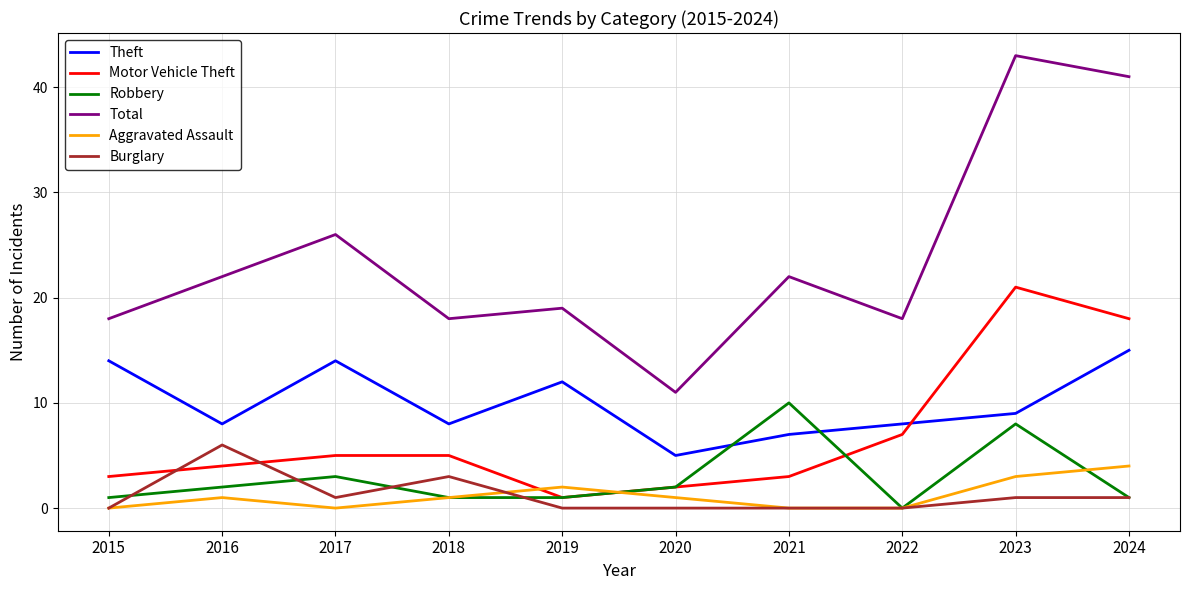

Which series changed the most between 2020 and 2023?

Total